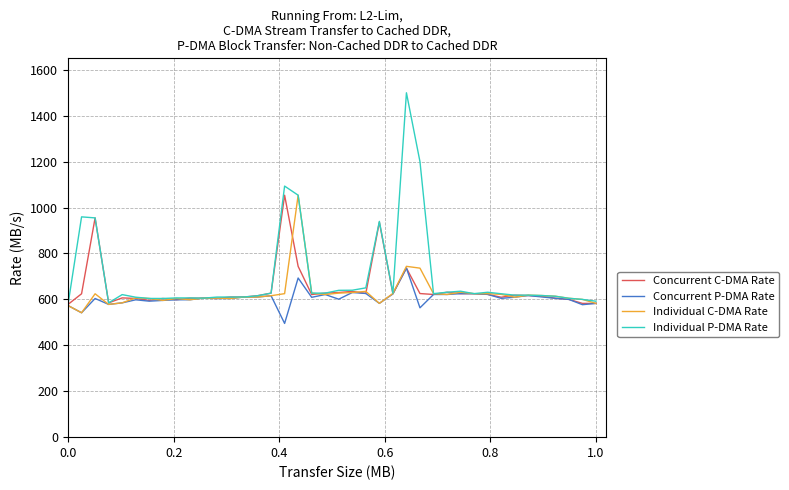

What is the greatest value displayed?

1500.0